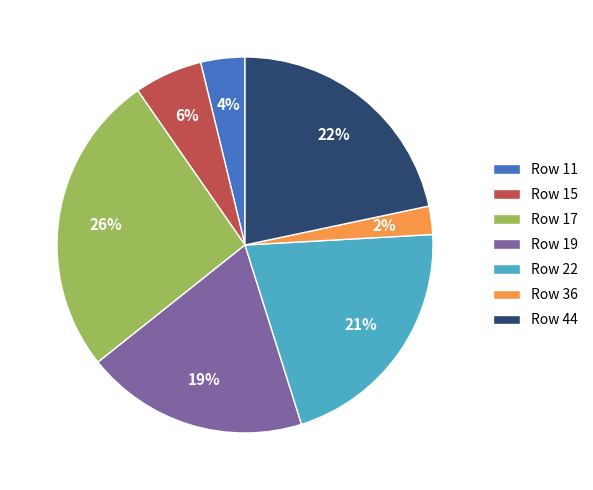

Count the number of slices in the pie.

7